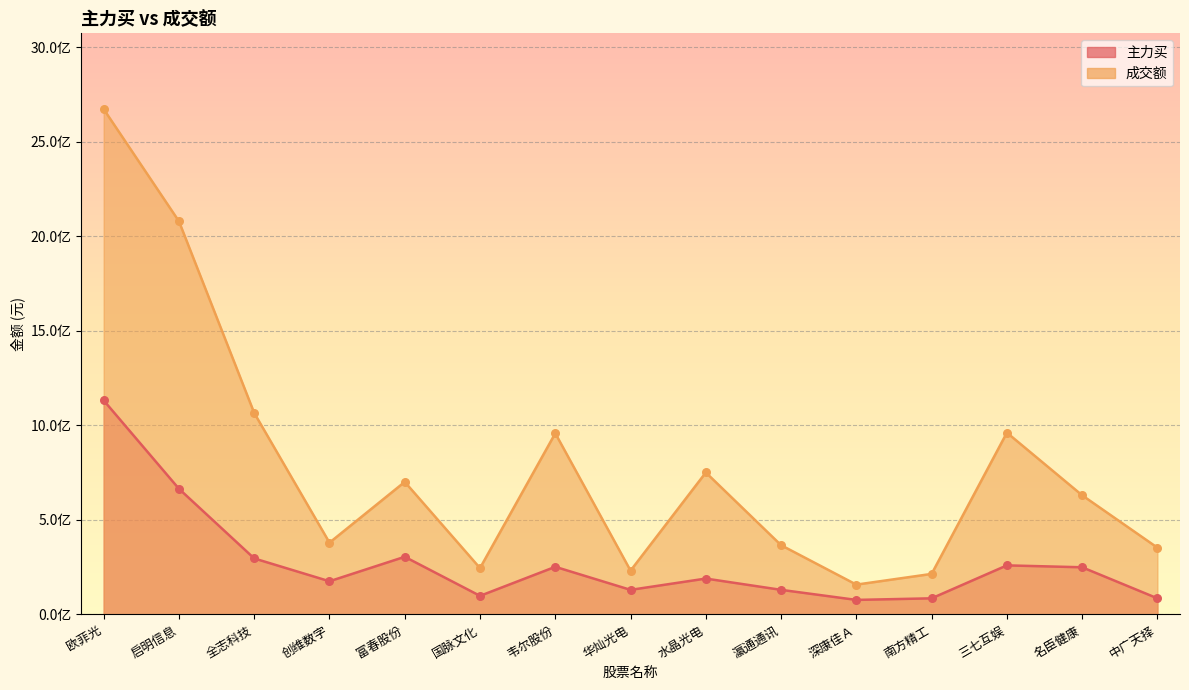

Which series contains the highest Y value?

成交额